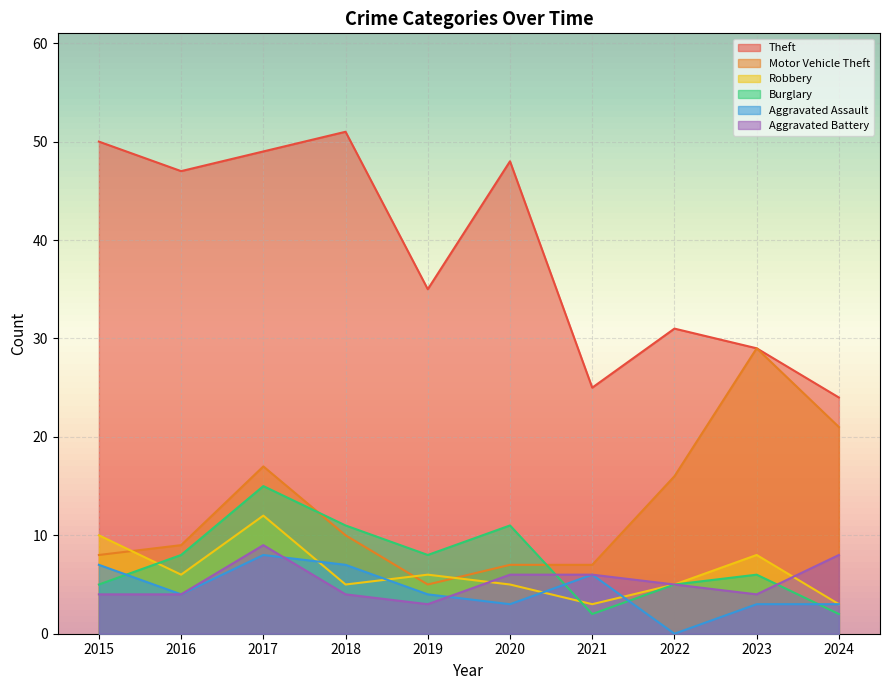

The value of Burglary at 2016 is 8. True or false?

True